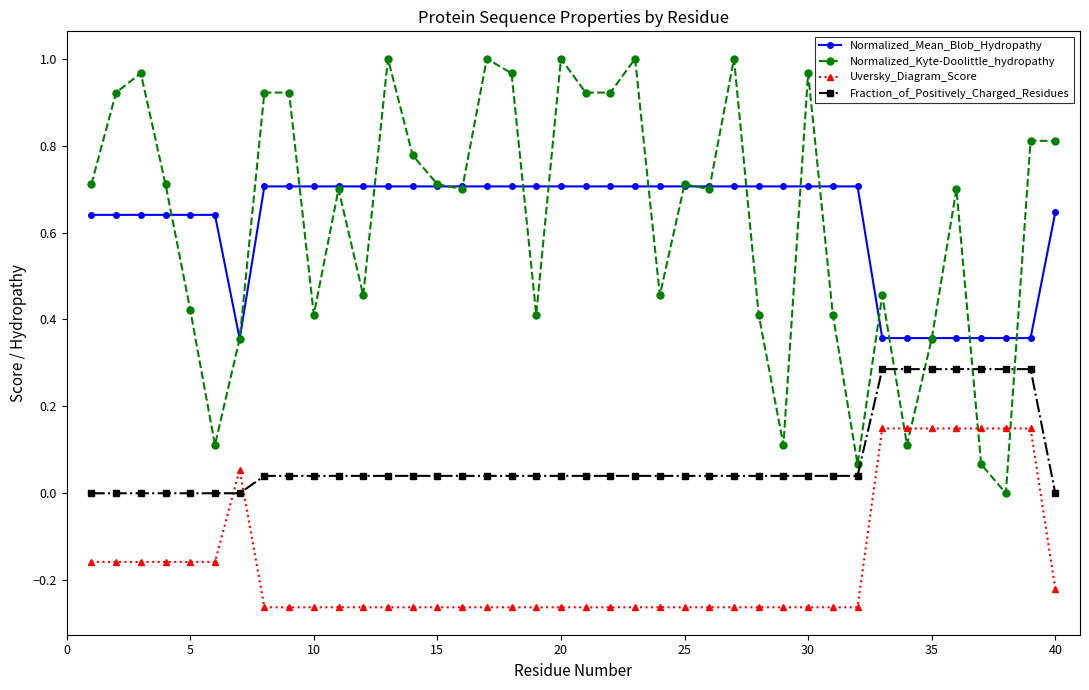

What is the maximum value for Normalized_Mean_Blob_Hydropathy?

0.7